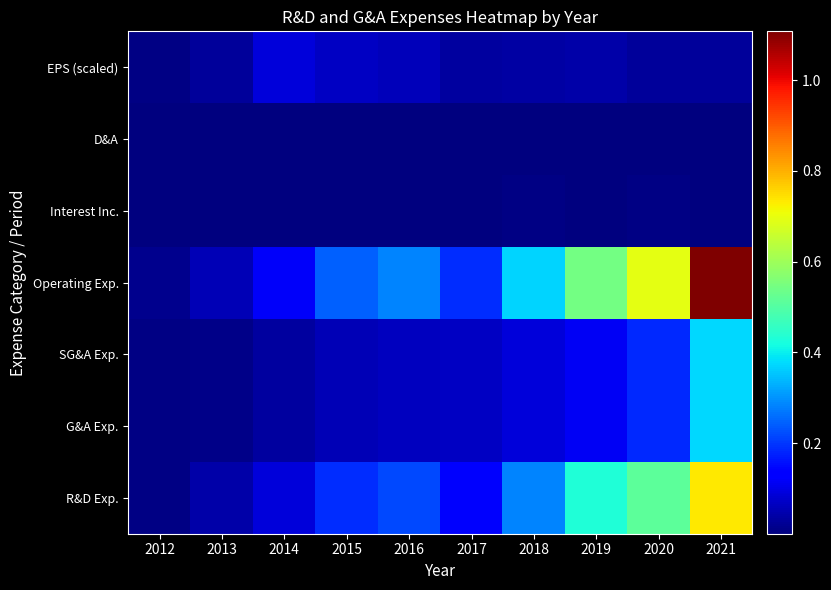

What is the spread (max minus min) of values at 2020?

69321000